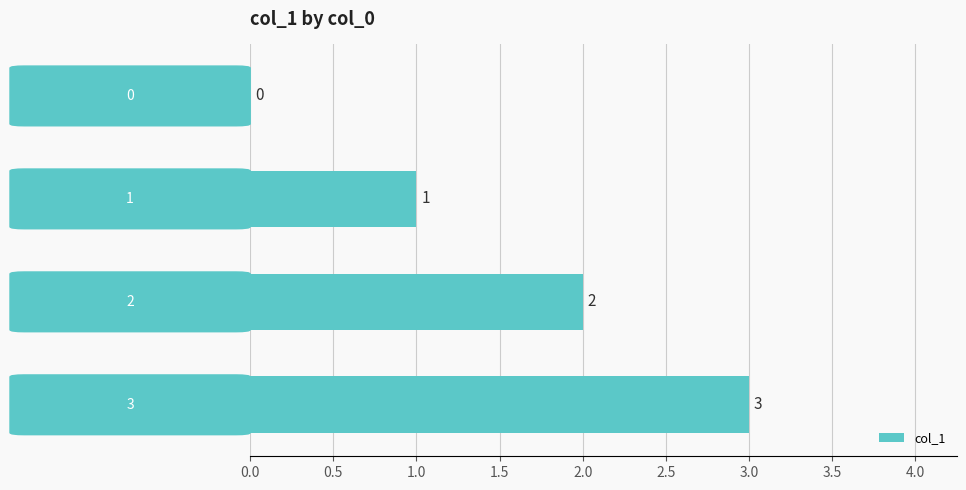

How many series are shown in this chart?

1